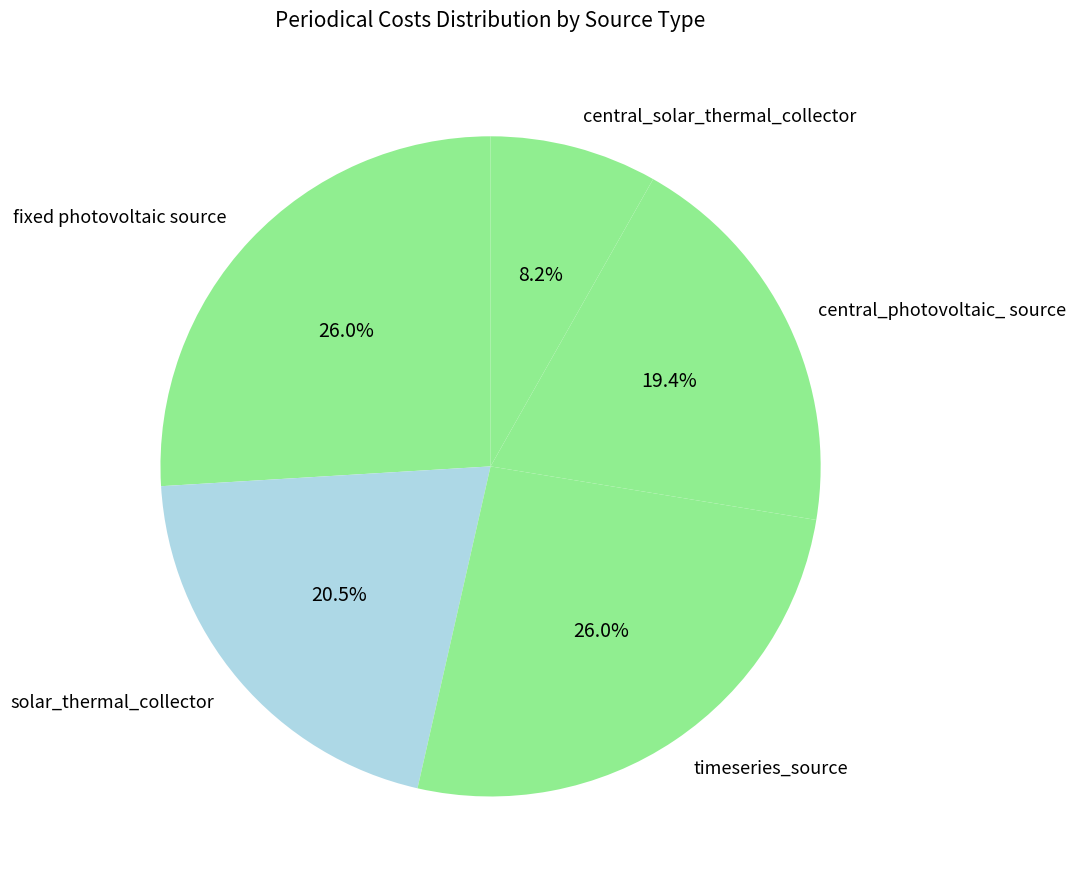

What percentage is the timeseries_source slice, to the nearest percent?

26%